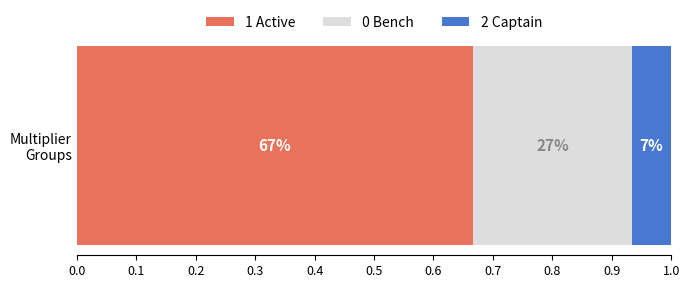

What are all the series names shown in the legend?

1 Active, 0 Bench, 2 Captain